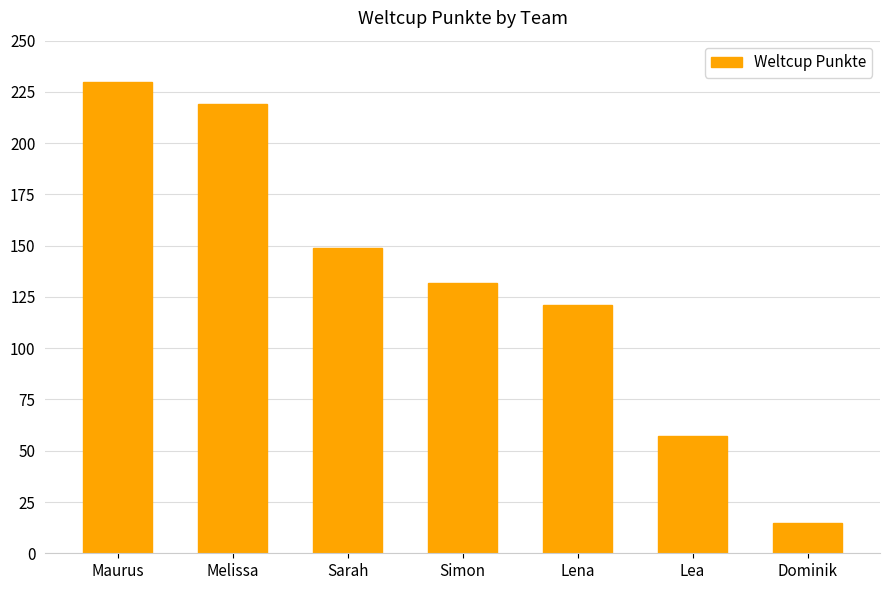

How many data points does each series have?

7